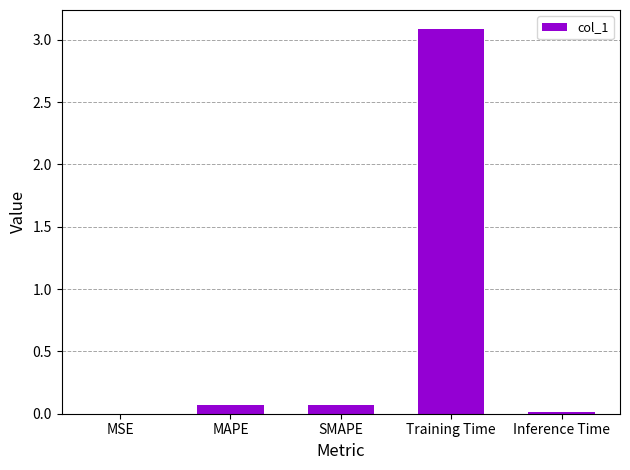

Are the bars horizontal?

No